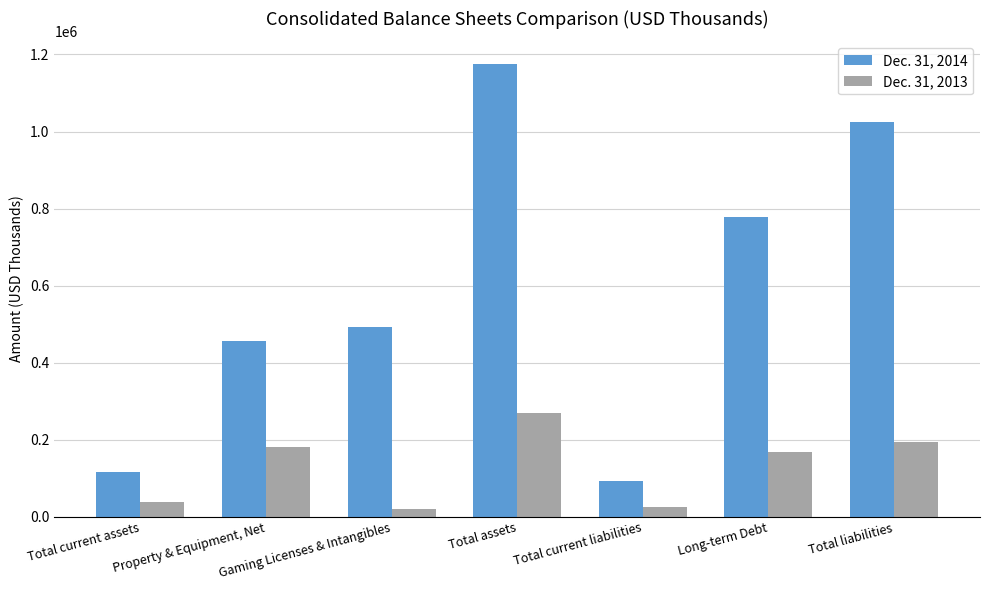

How many data points in Dec. 31, 2014 are less than 491913?

3